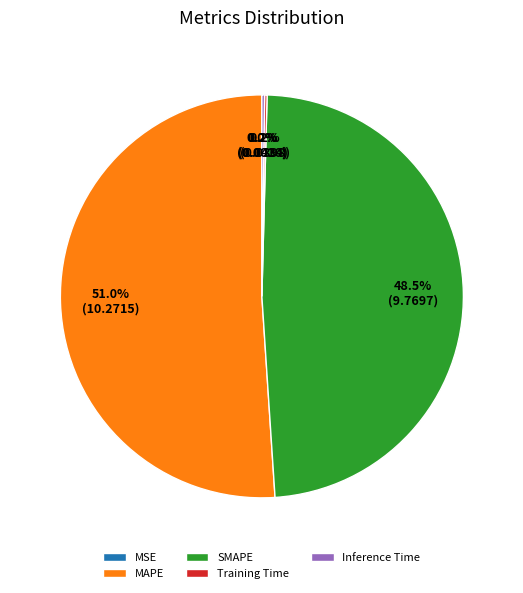

Which slice is the largest?

MAPE